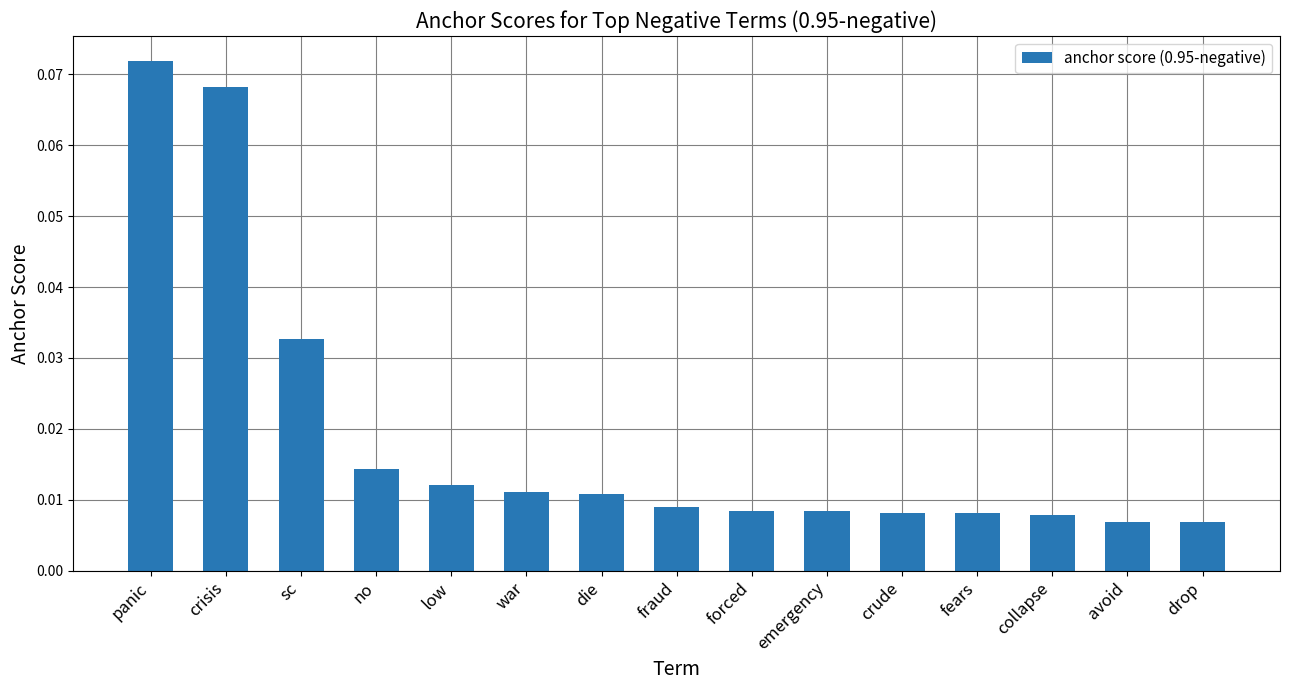

Is it true that the value at crisis is 0.0?

False